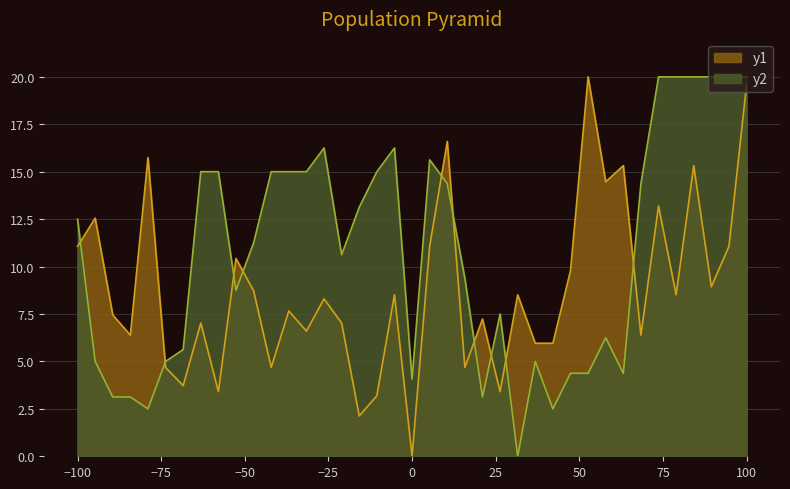

Where does the y1 series first go above 8?

−100